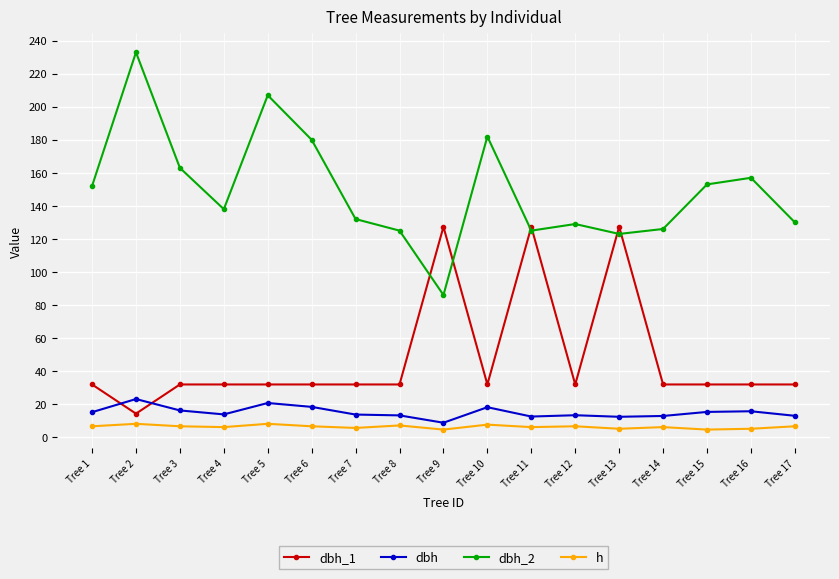

Rank the series by their maximum value, from highest to lowest.

dbh_2, dbh_1, dbh, h